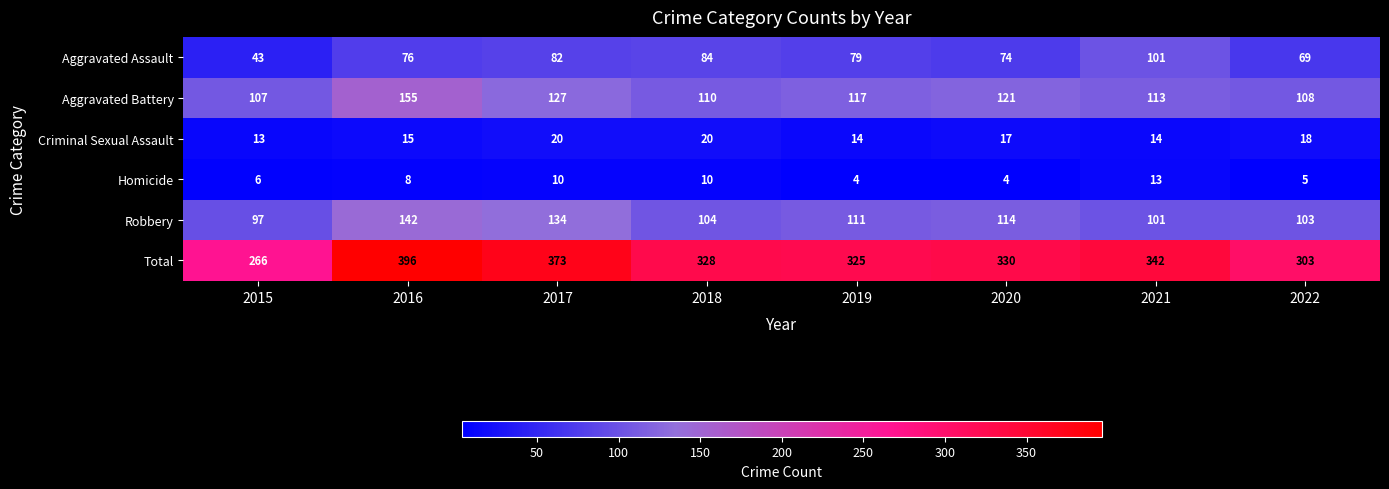

What is the total value across all series at 2022?

606